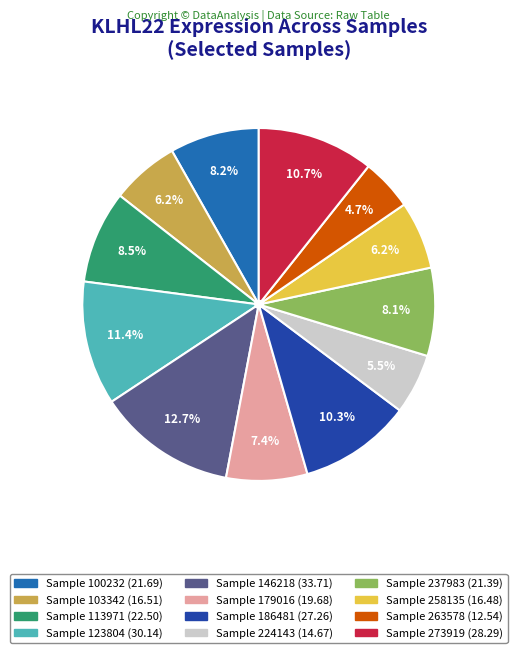

Is there a majority slice in this chart?

No